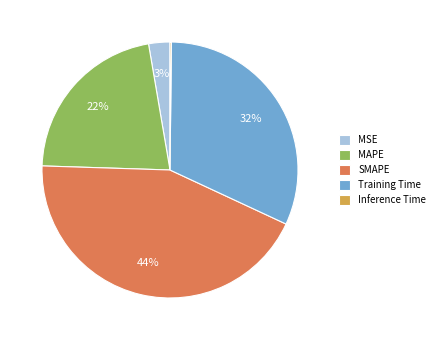

Which category has the biggest portion of the pie?

SMAPE